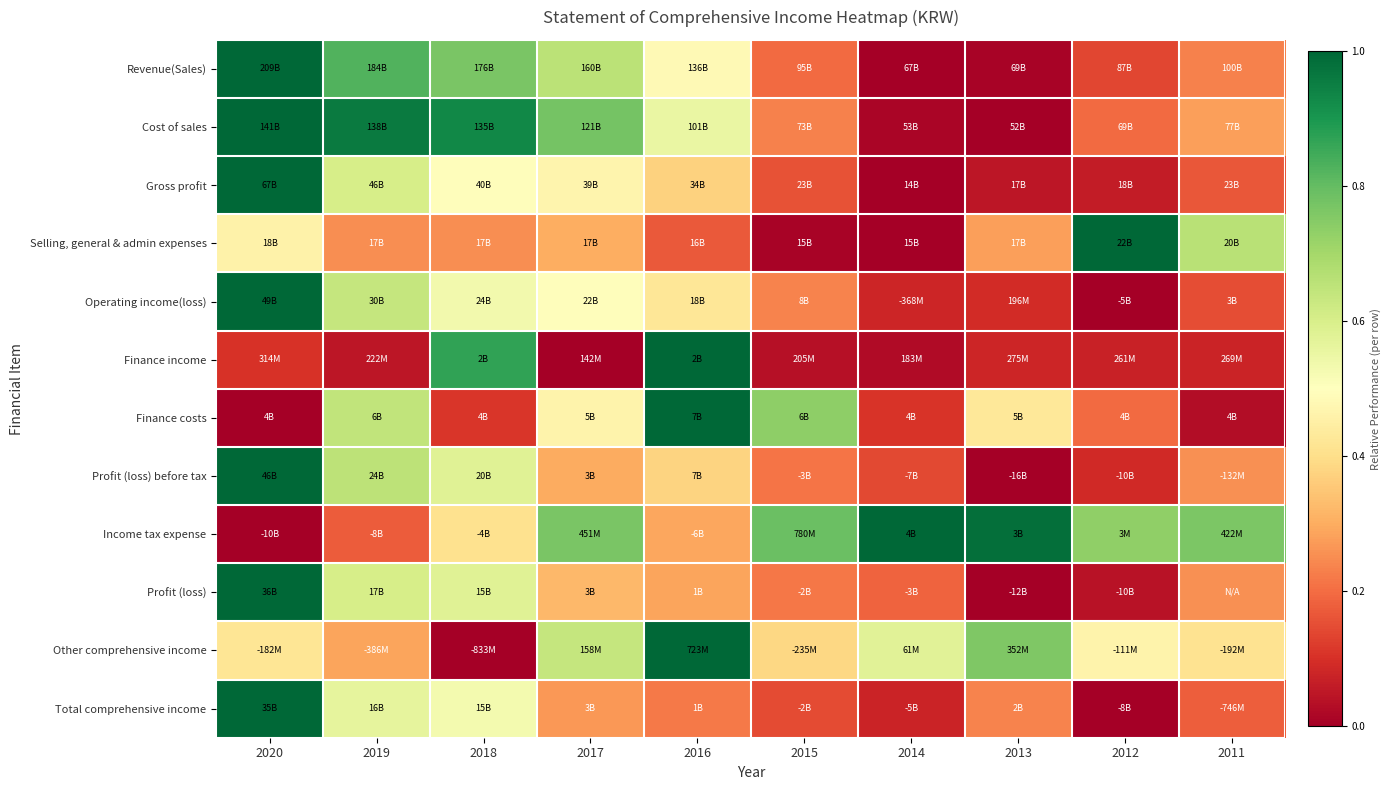

Which series has the largest range (max minus min)?

Revenue(Sales)